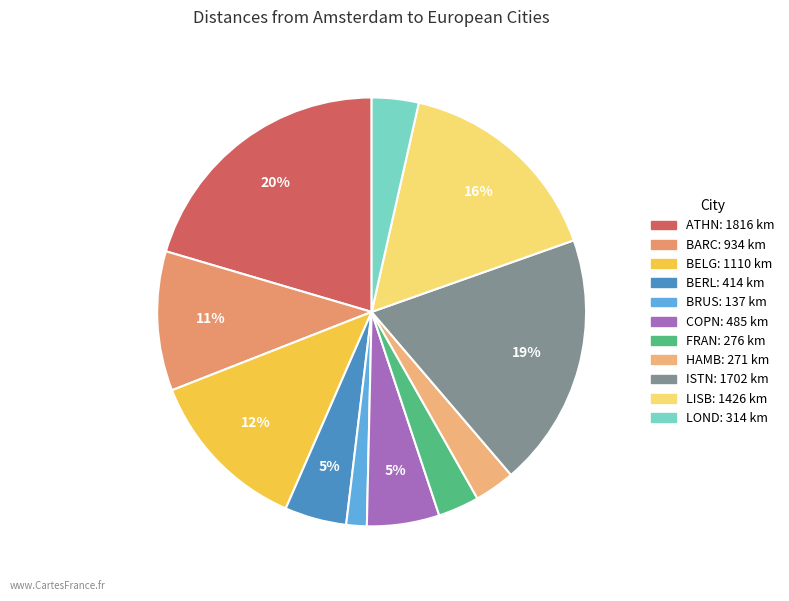

Combined, do FRAN and COPN account for over 50%?

No